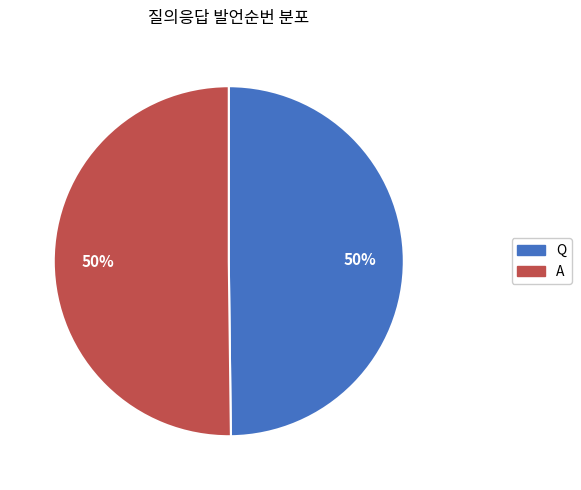

Approximately how many times larger is the value at A compared to Q?

1.0